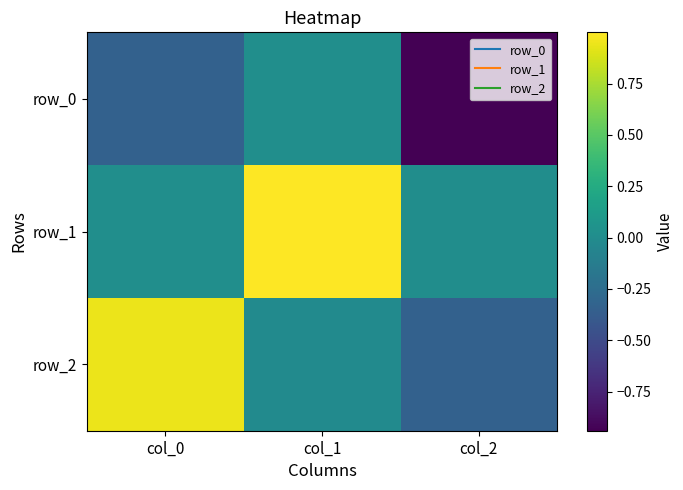

What is the sum of the row_0 values at col_1 and col_0?

-0.3